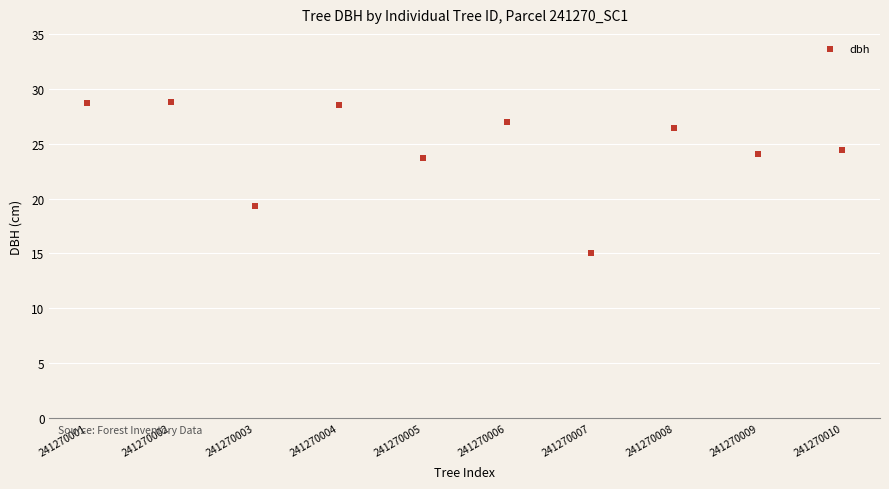

What Y value in the scatter plot is closest to 21?

19.4